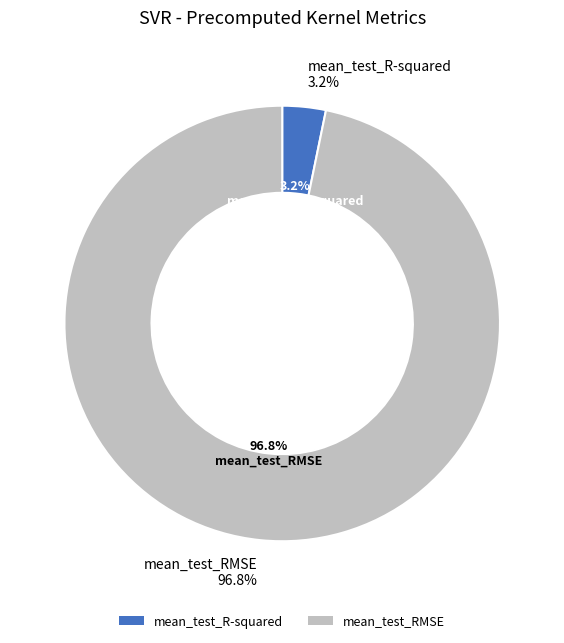

Combined, do mean_test_R-squared and mean_test_RMSE account for over 50%?

Yes